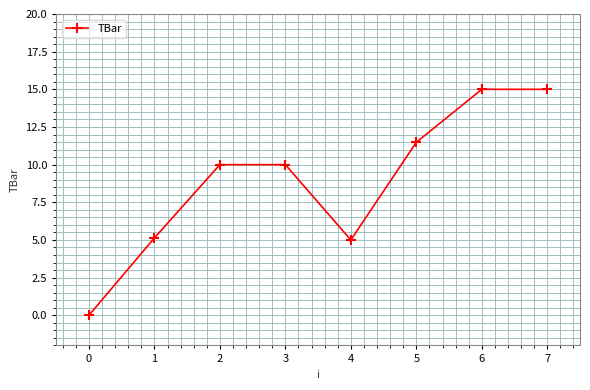

Where is the first local minimum?

4